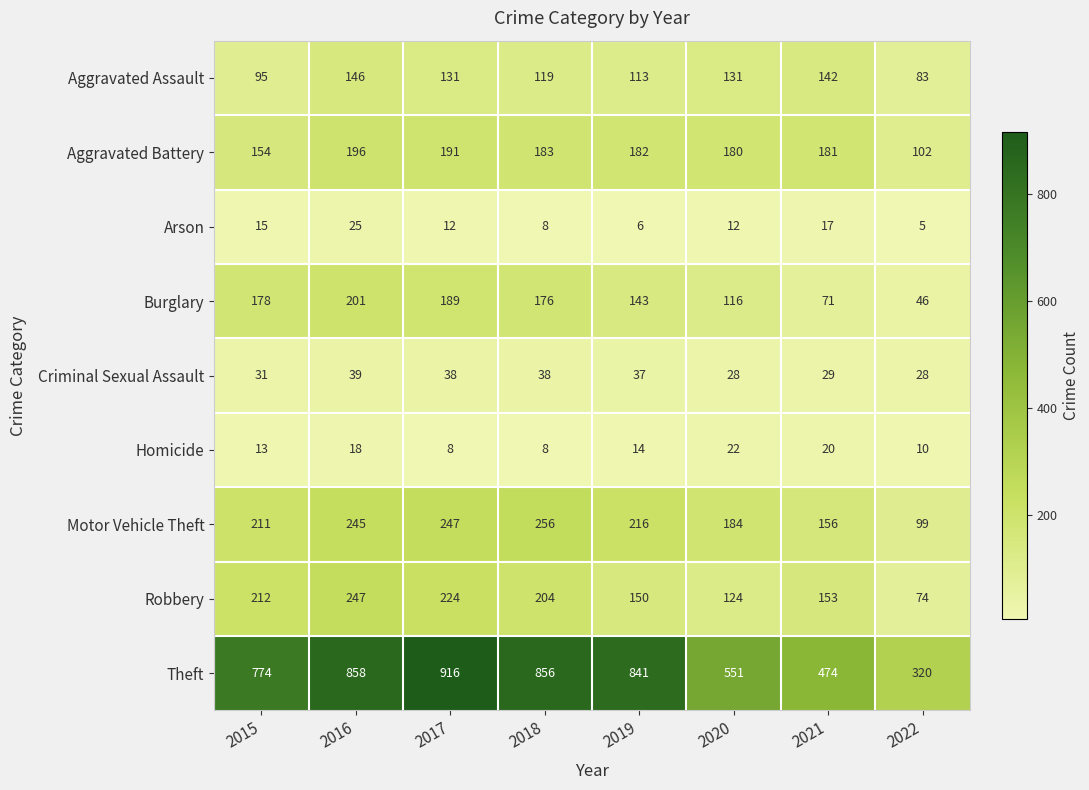

True or false: Robbery has a value of 204 at 2018.

True